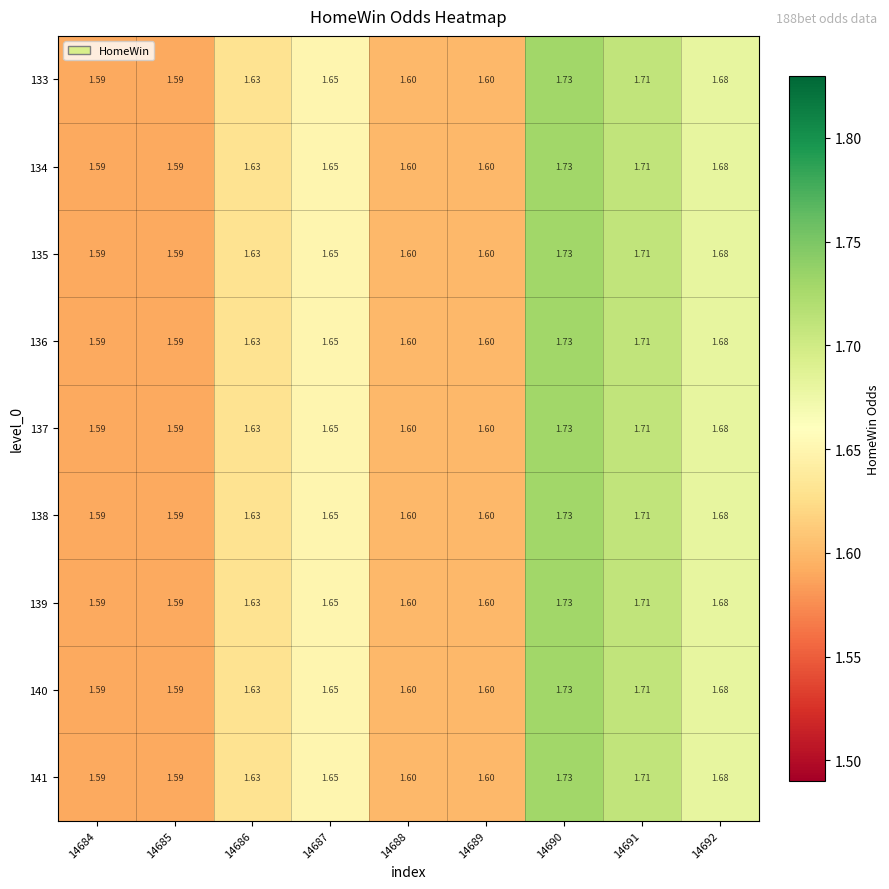

Is the value of 133 at 14691 greater than the value of 140 at 14689?

Yes